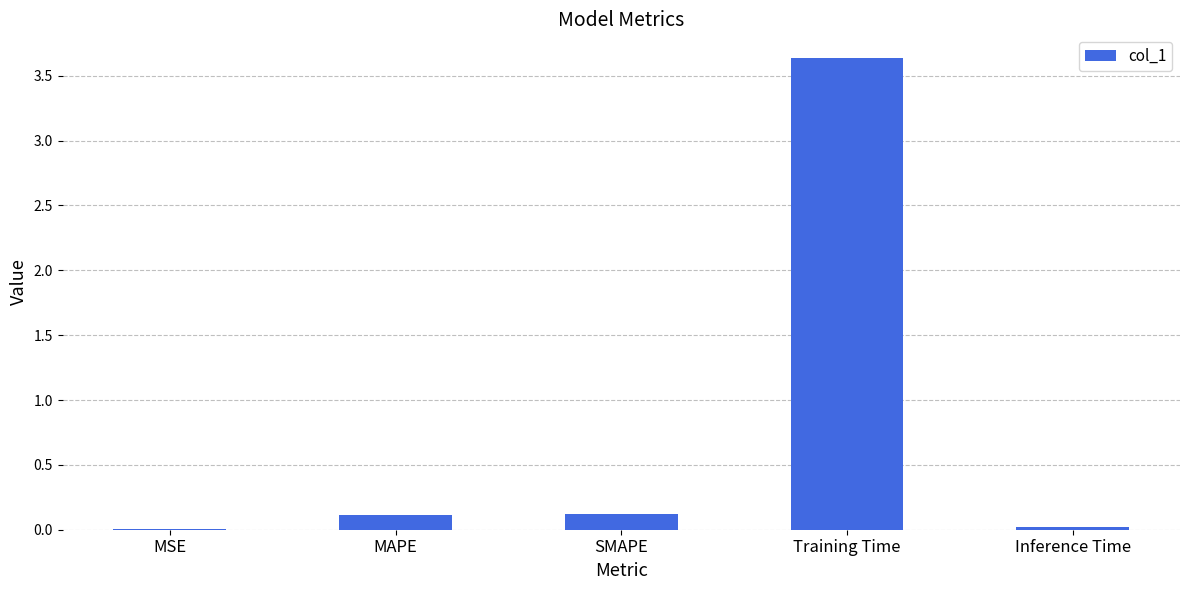

Between Training Time and Inference Time, which is larger?

Training Time